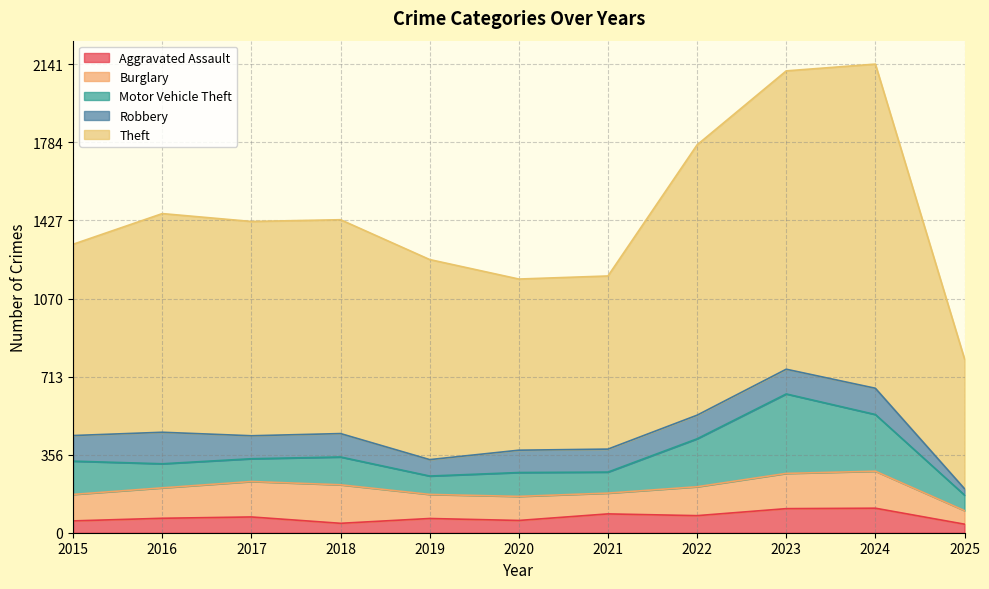

Where is Burglary nearest to the value 119?

2015